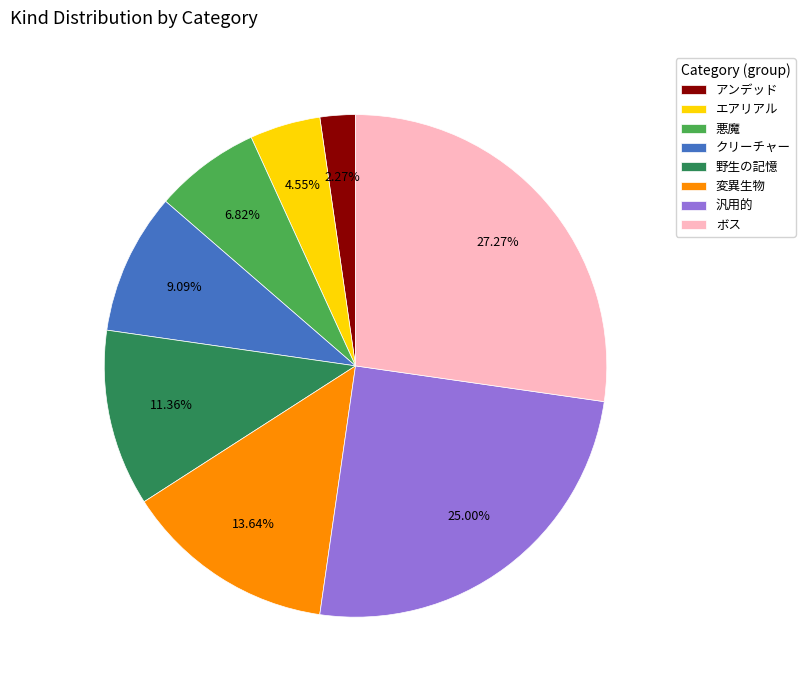

What percentage is the 野生の記憶 slice, to the nearest percent?

11%